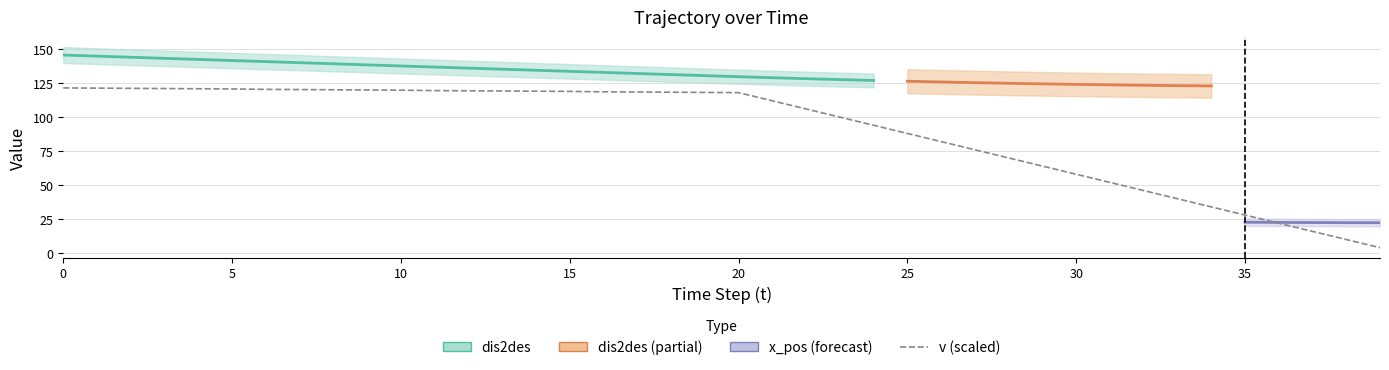

Is it true that the value at 17 is 118.2?

True